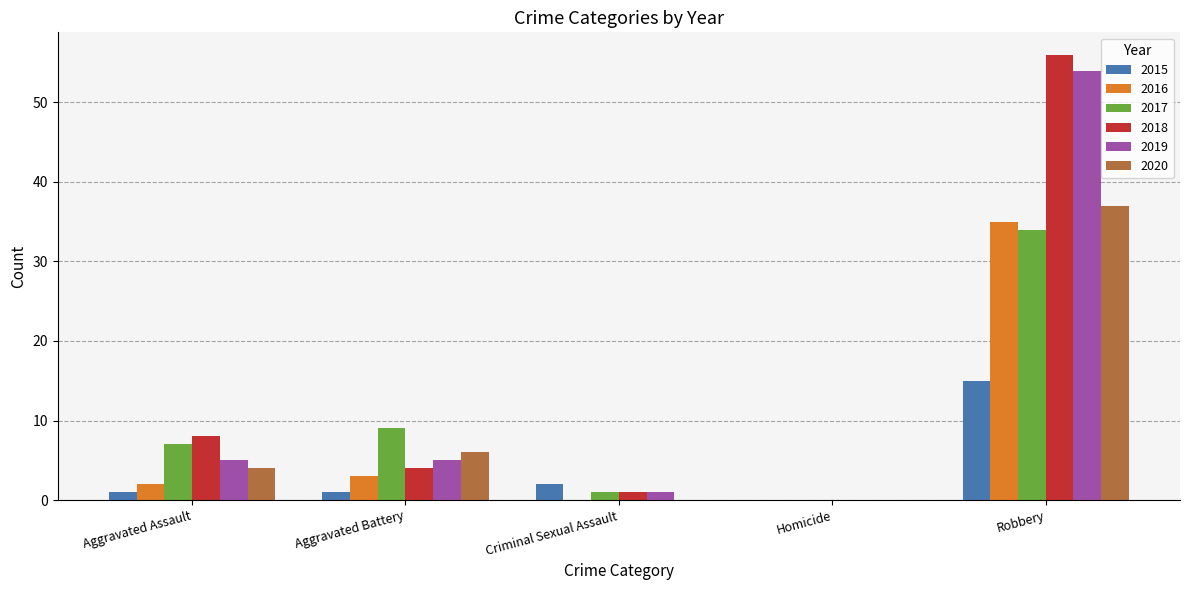

Which category has the highest value in the 2016 series?

Robbery